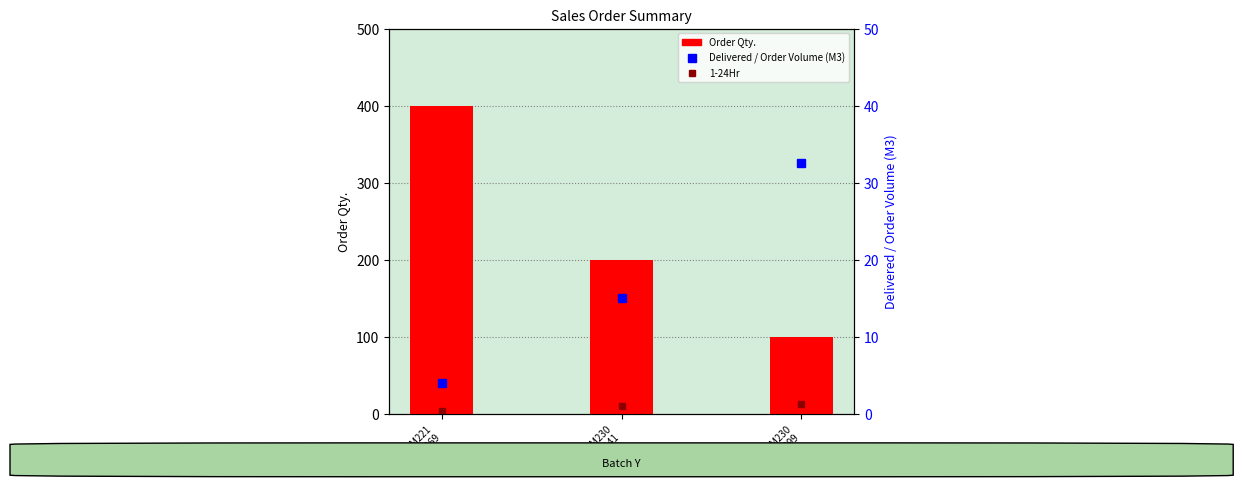

The Order Qty. series shows 135.4 at SO02-IDM230
200399. True or false?

False